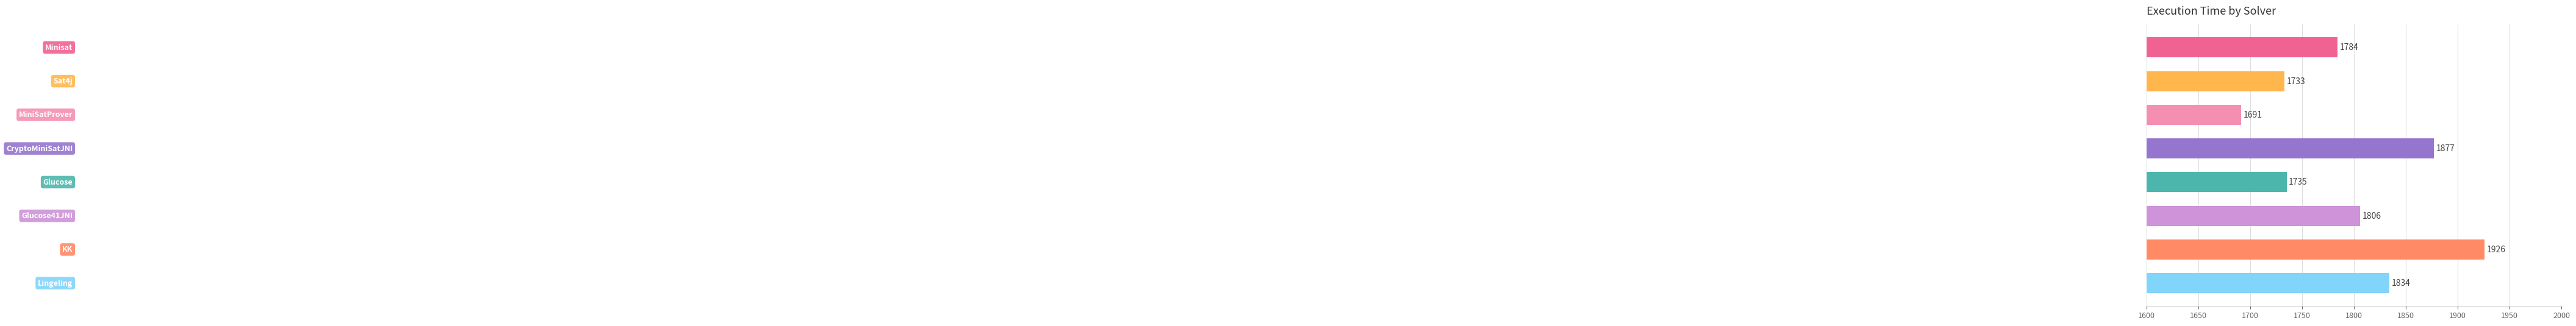

What is the value of the 8th bar from the top?

1834